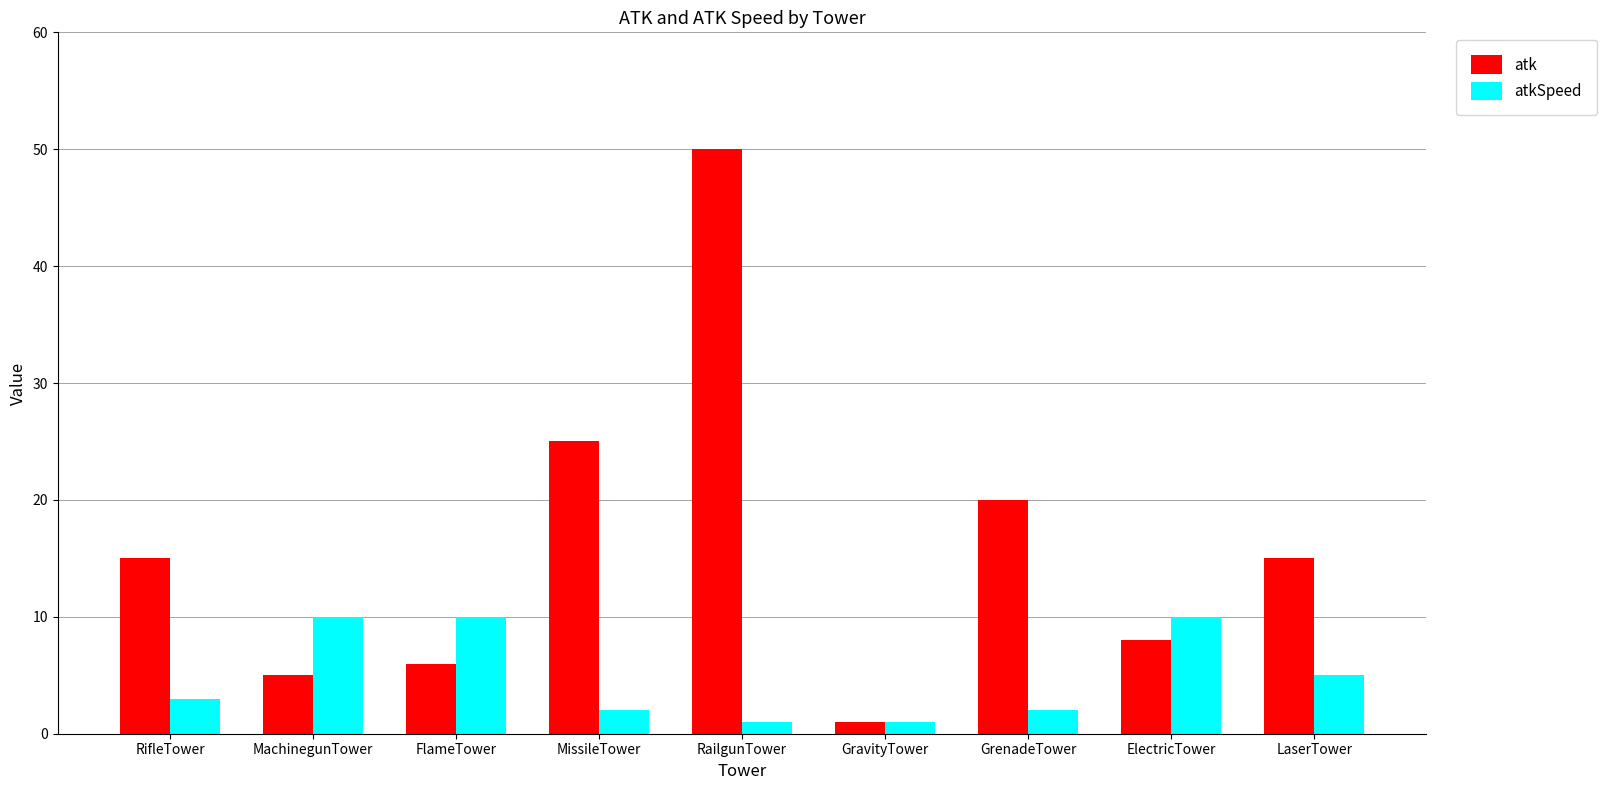

What is the maximum value shown in the chart?

50